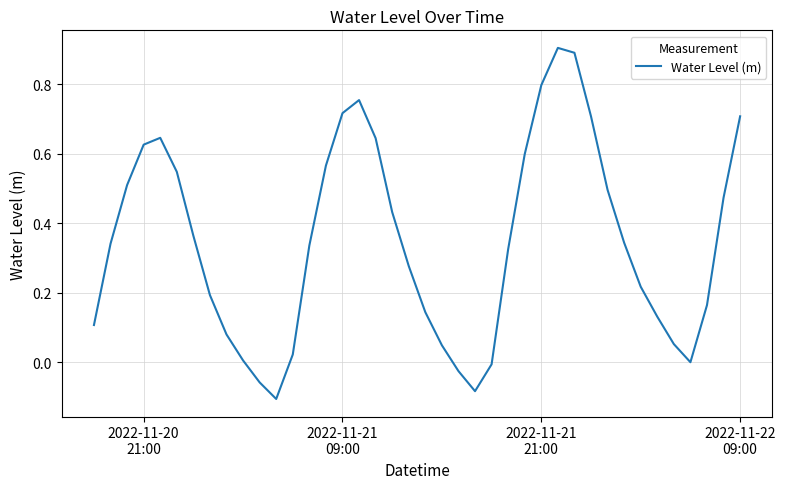

What is the maximum value shown in the chart?

0.9